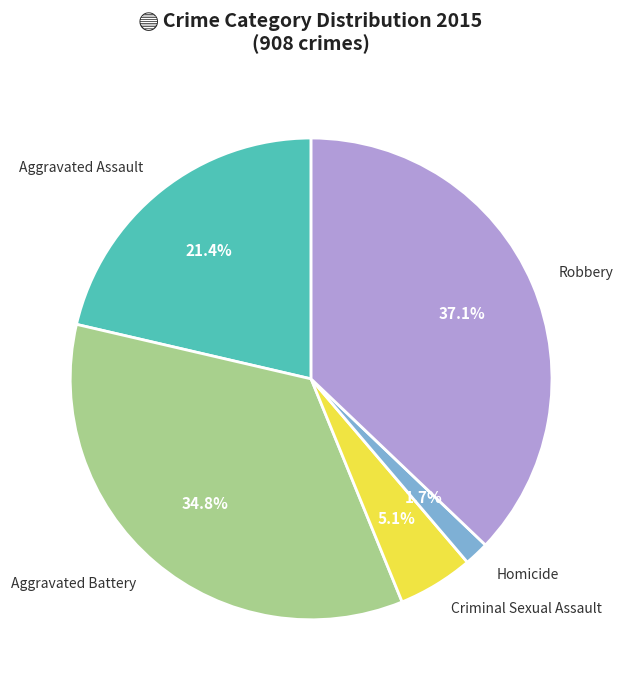

Between Criminal Sexual Assault and Aggravated Assault, which is larger?

Aggravated Assault